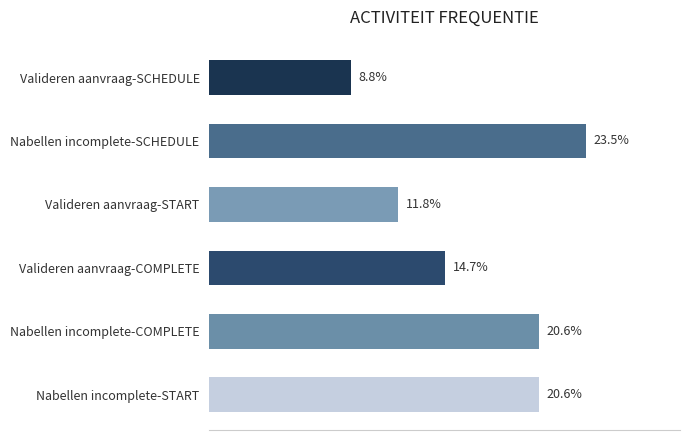

Which label corresponds to the smallest value in the chart?

Valideren aanvraag-SCHEDULE